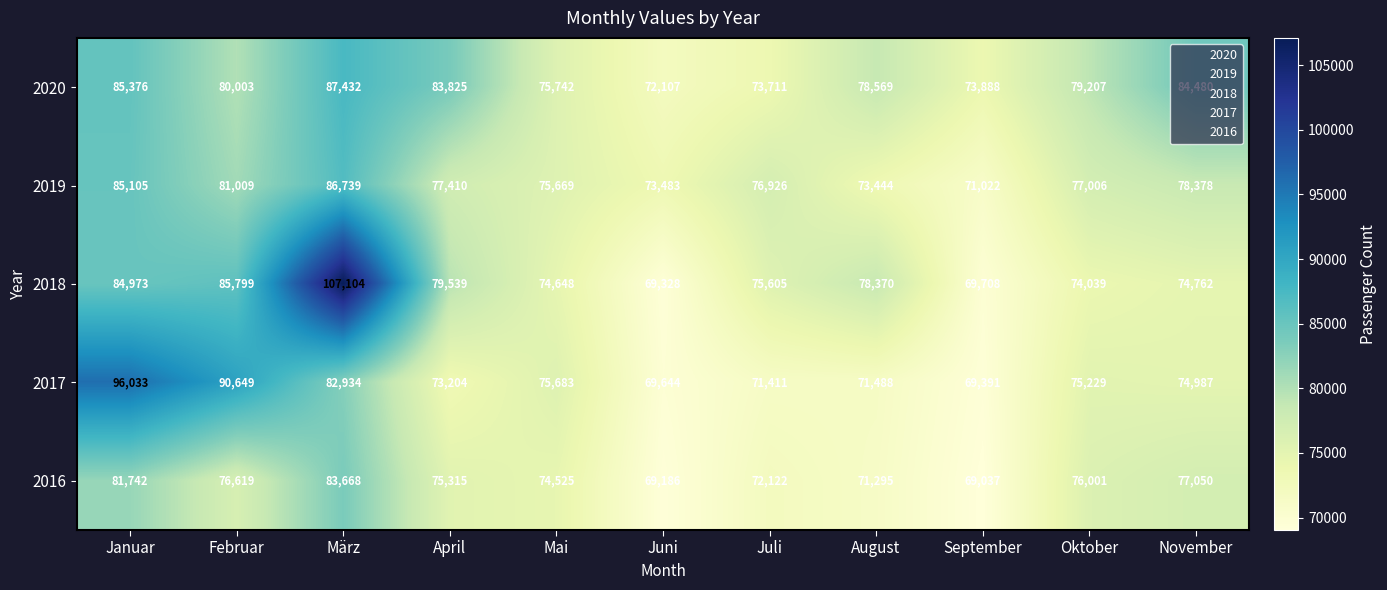

What is the average value of the 2018 series?

79443